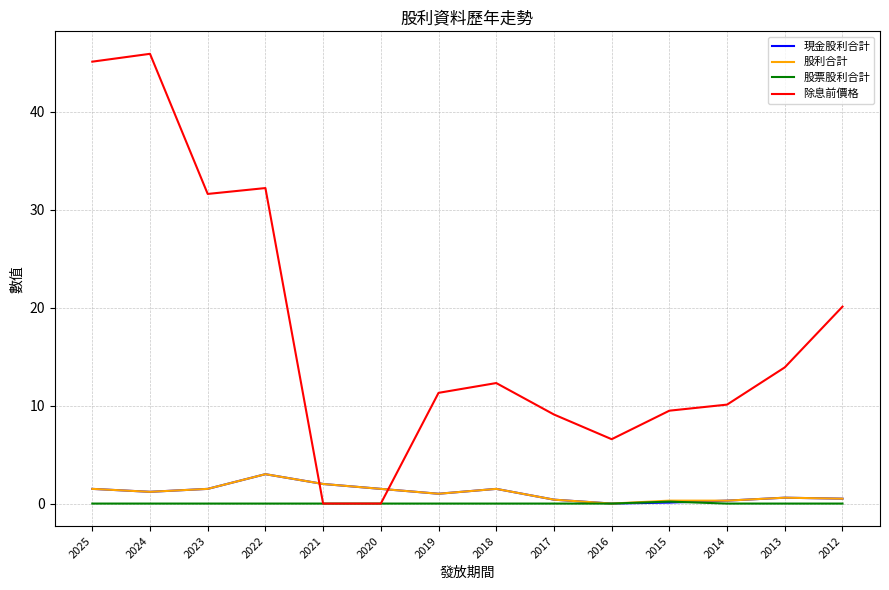

Which series has the largest total across all categories?

除息前價格